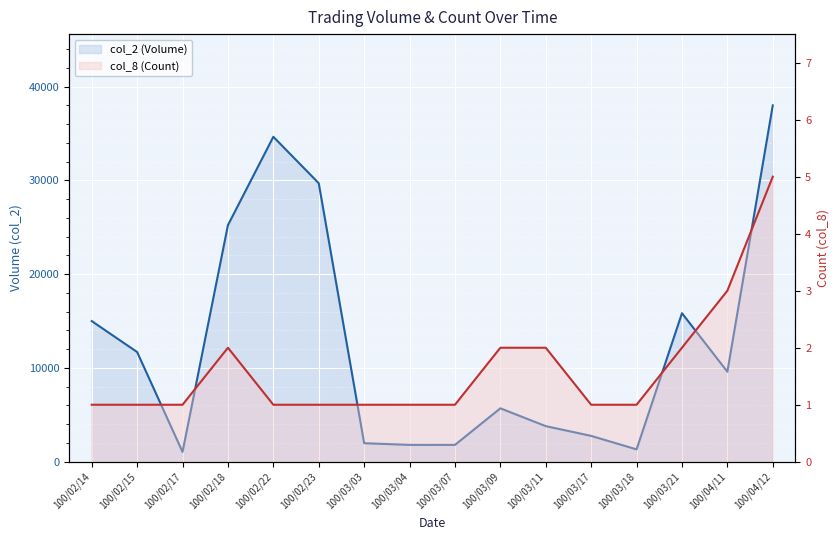

What is the difference between the highest and lowest values at 100/03/09?

5698